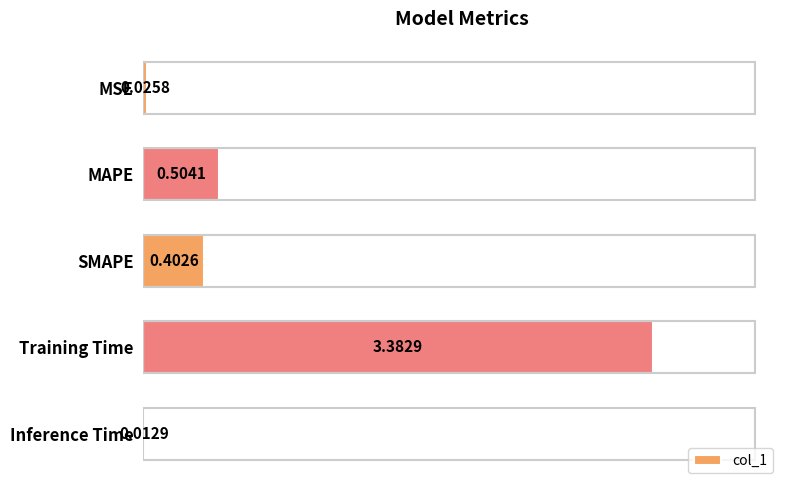

Where is the data nearest to the value 1?

MAPE